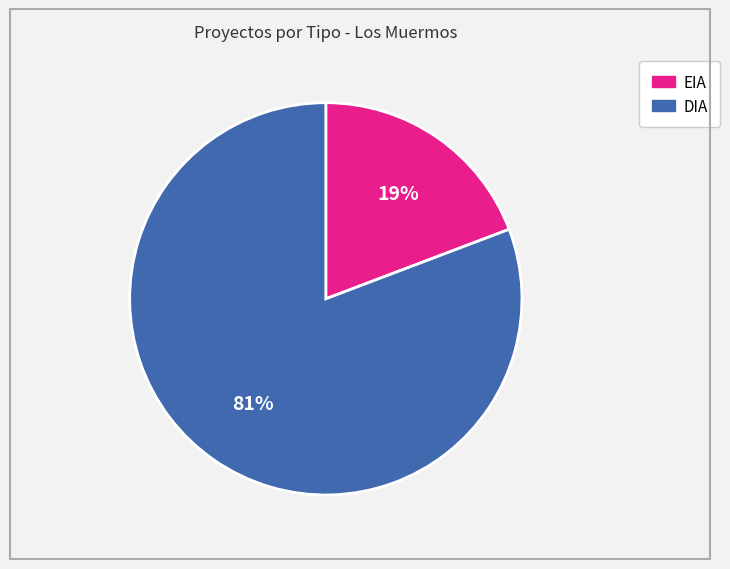

What is the largest slice in the pie chart?

DIA